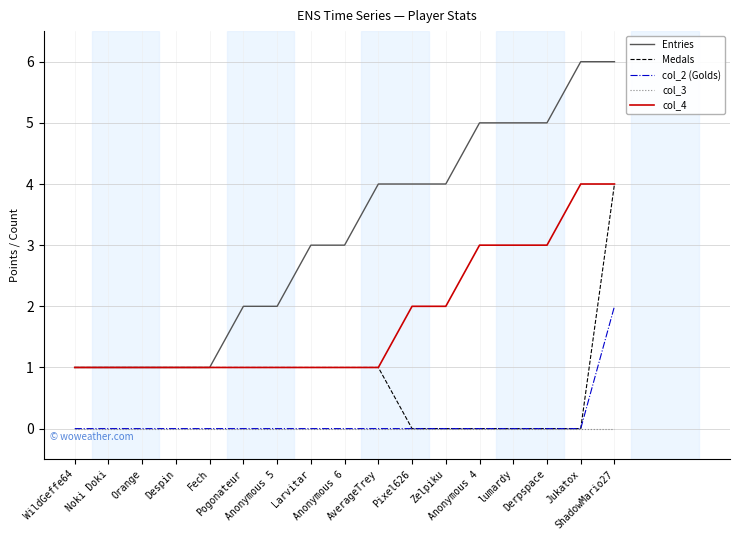

Read the col_4 value at Pogonateur.

1